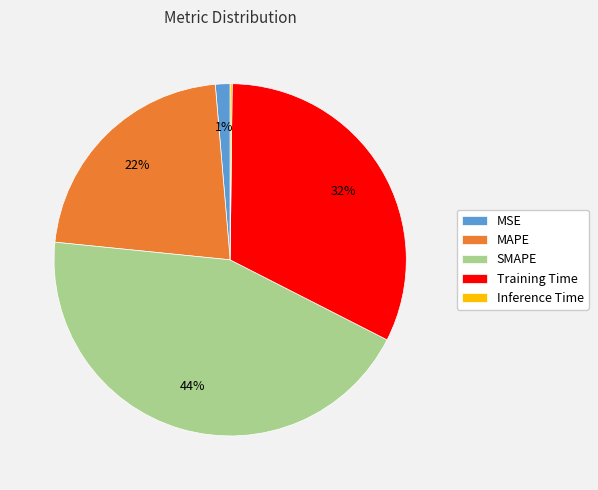

Which has a higher value, Training Time or MSE?

Training Time